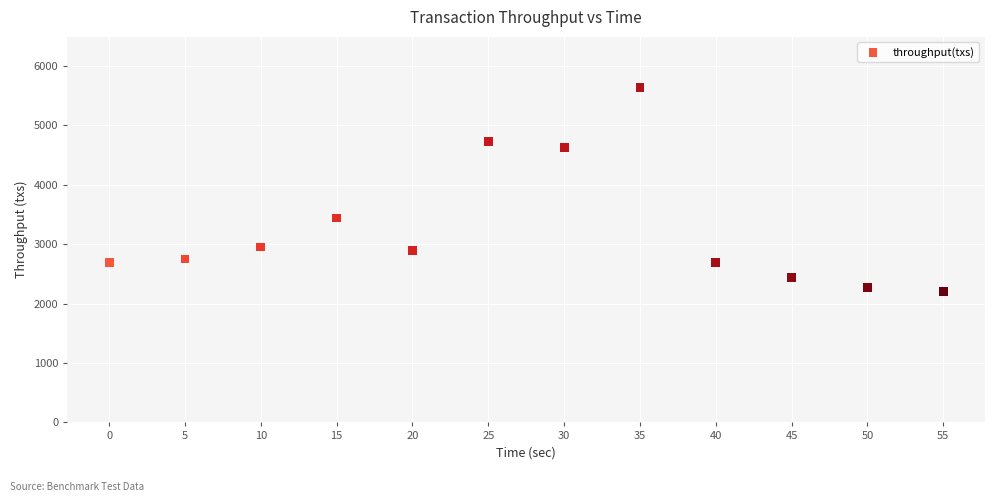

What is the average Y value?

3277